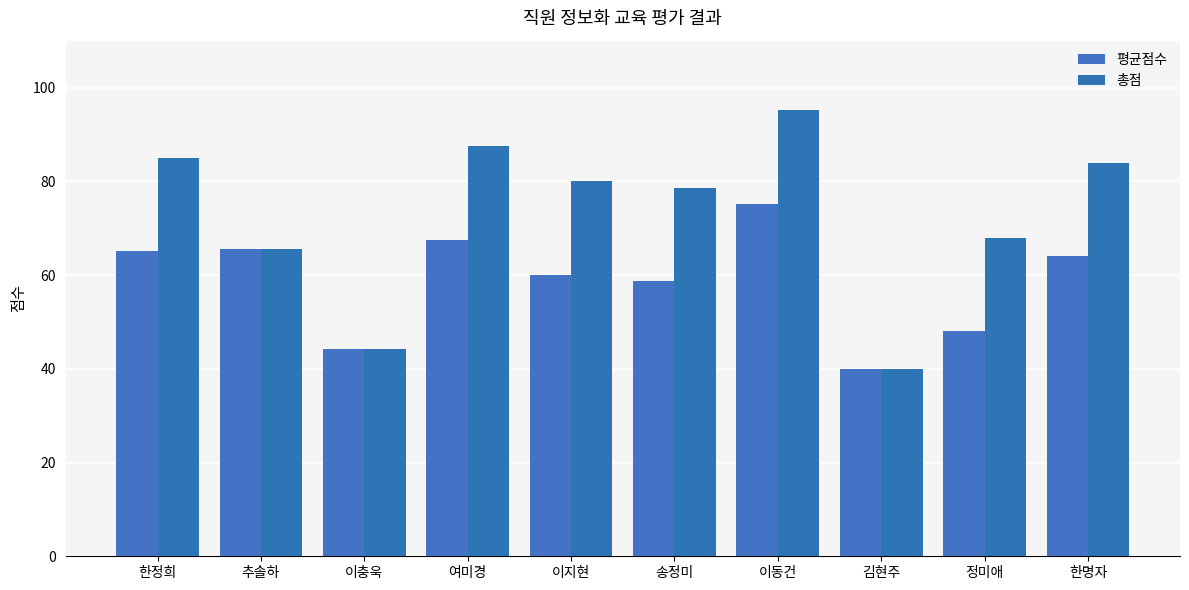

What is the value of the 총점 bar at the 9th from the left?

68.0